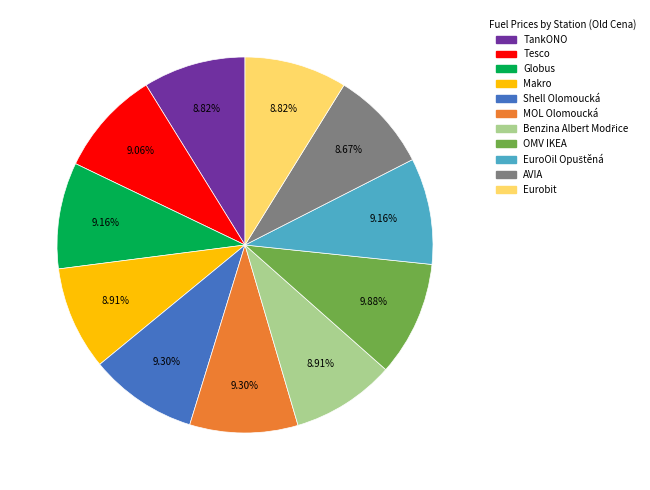

To the nearest percent, what percentage of the pie is MOL Olomoucká?

9%